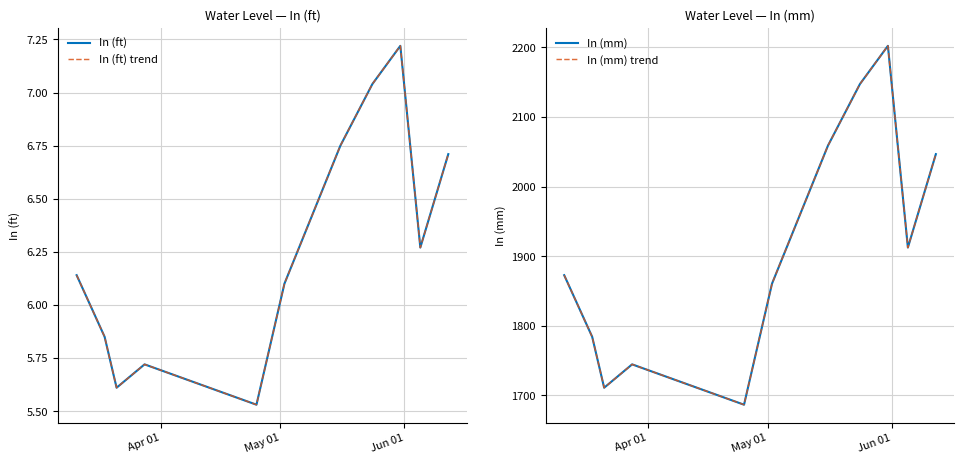

What is the difference between the second highest and minimum values in the In (ft) trend series?

1.5